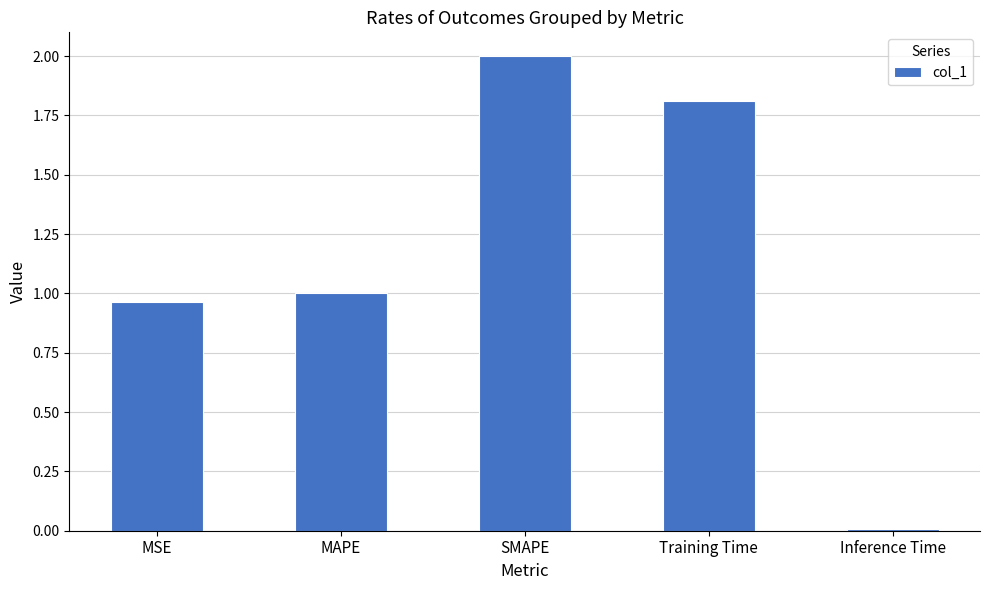

What is the change in value from MSE to SMAPE?

+1.0